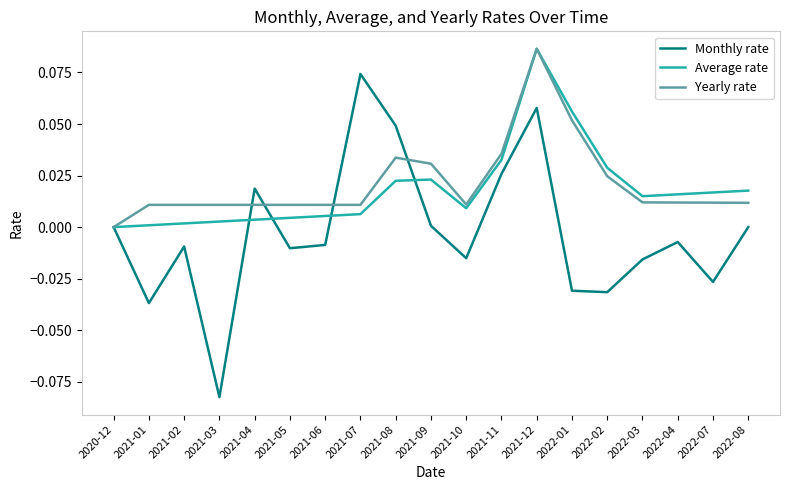

At which label does Monthly rate reach its minimum?

2021-03